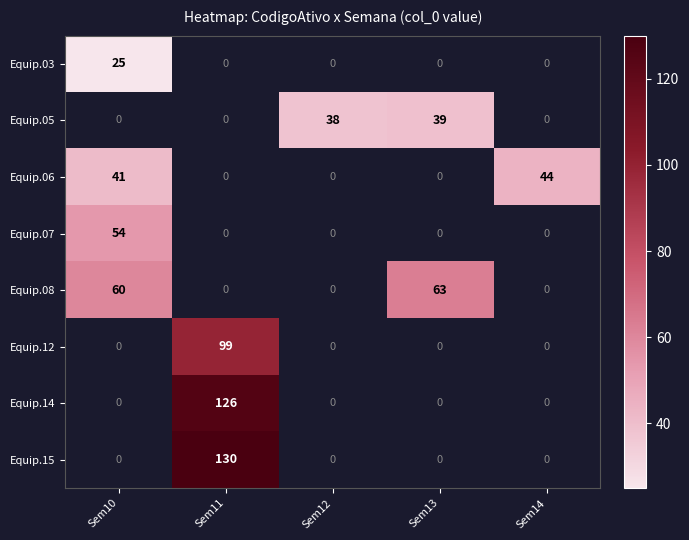

The Equip.15 series shows 130 at Sem11. True or false?

True